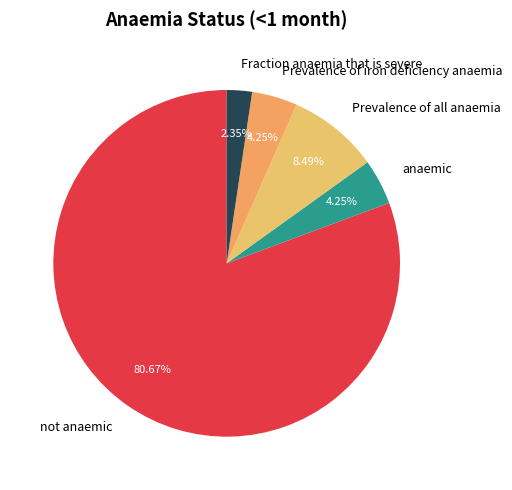

To the nearest percent, what is the difference between the Fraction anaemia that is severe and Prevalence of all anaemia slice percentages?

6%